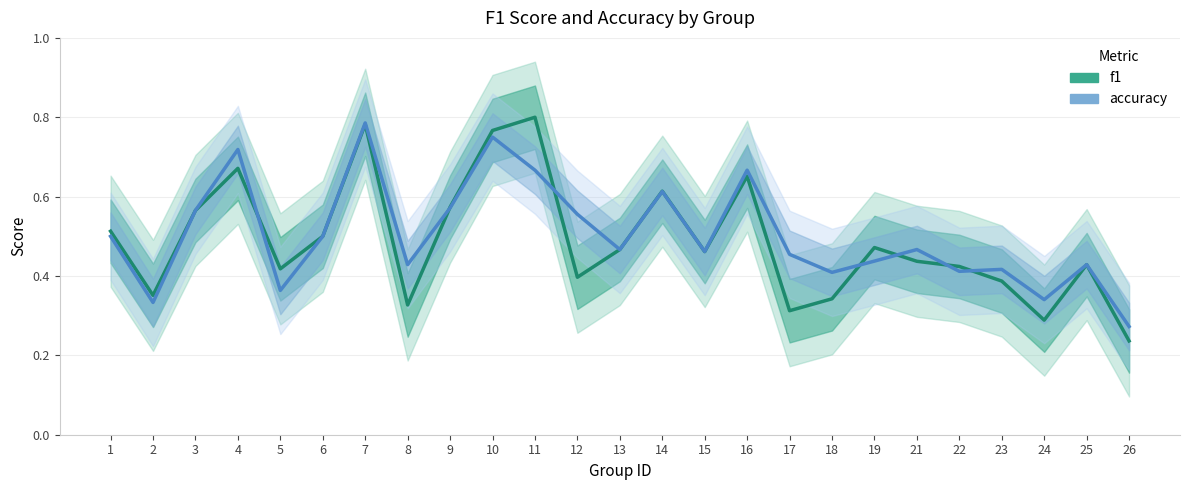

Which series has the widest spread of values?

f1